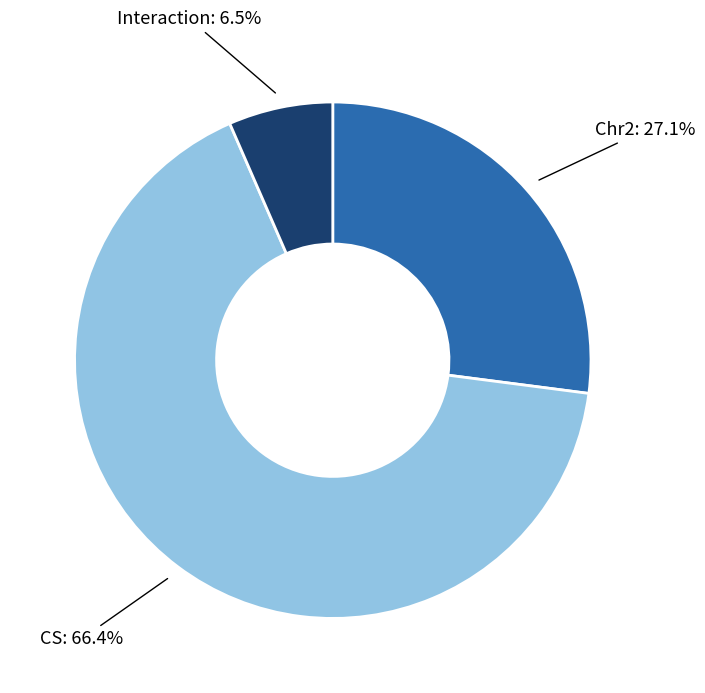

True or false: Chr2 accounts for 27% of the total.

True